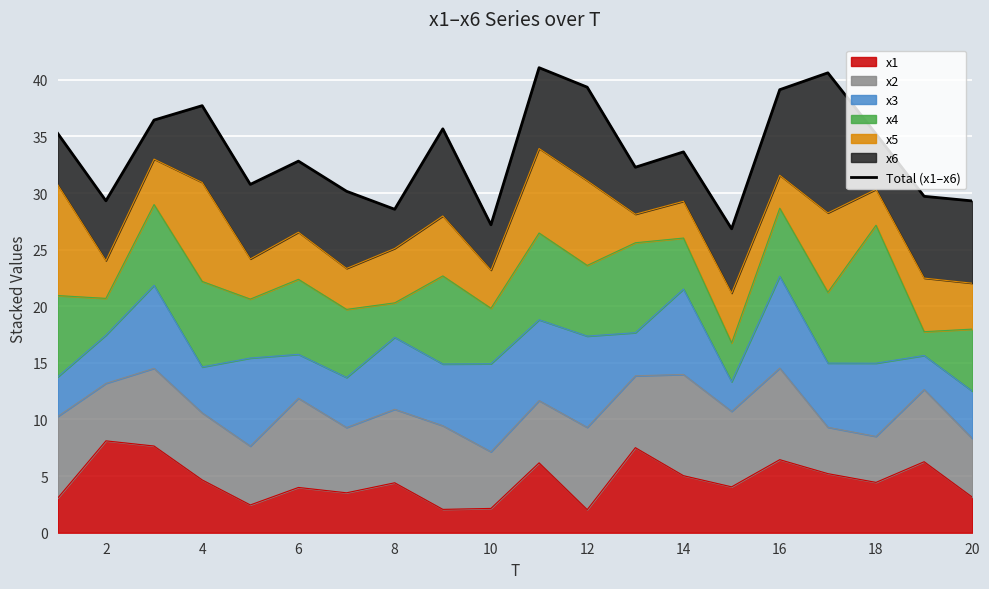

What is the value of the 20th point from the left?

29.3